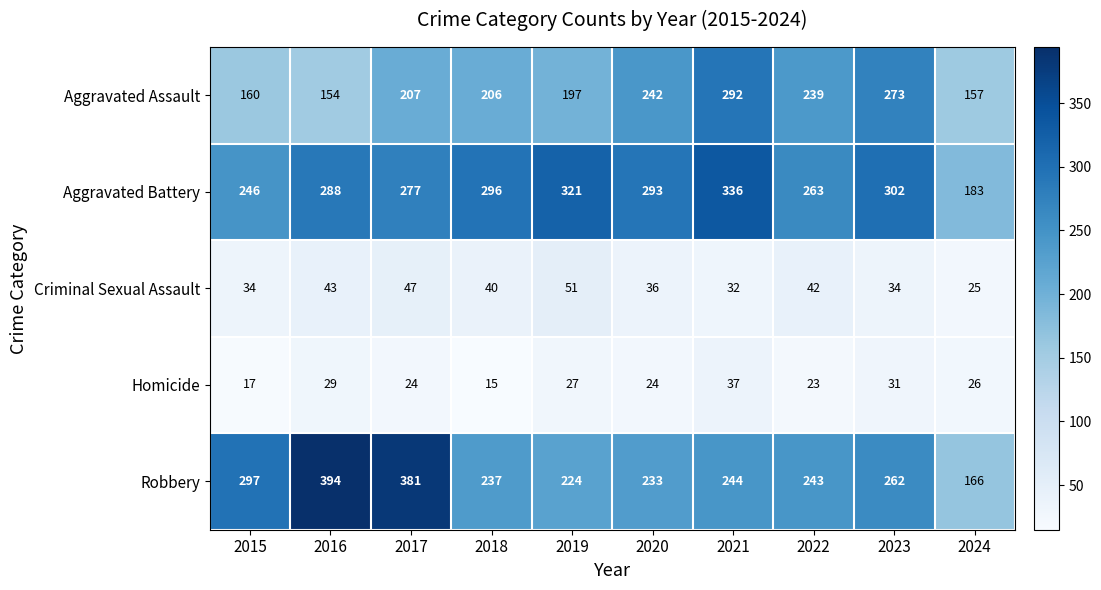

What is the maximum value shown in the chart?

394